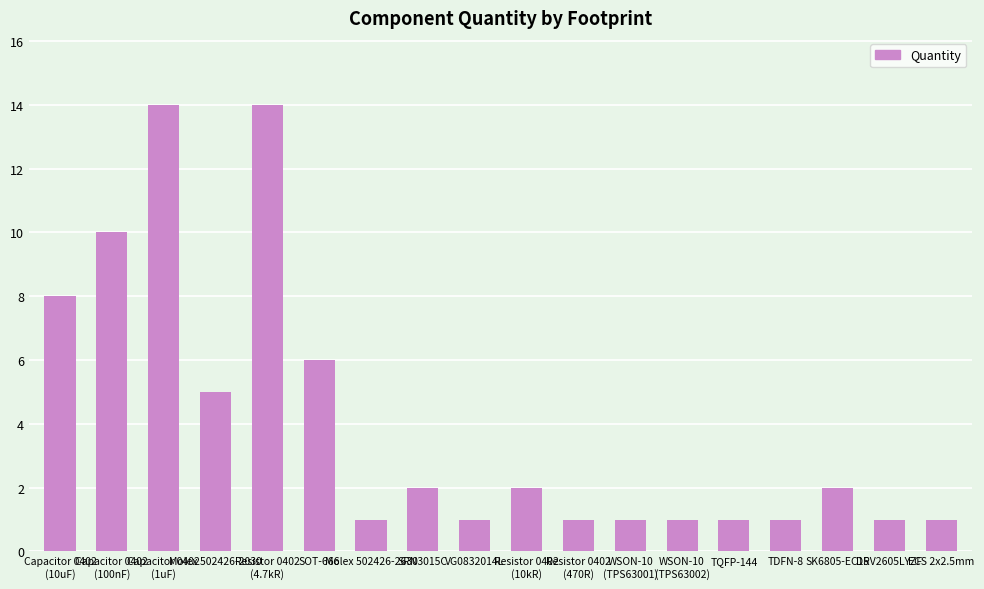

What is the label of the 16th bar from the right?

Capacitor 0402
(1uF)